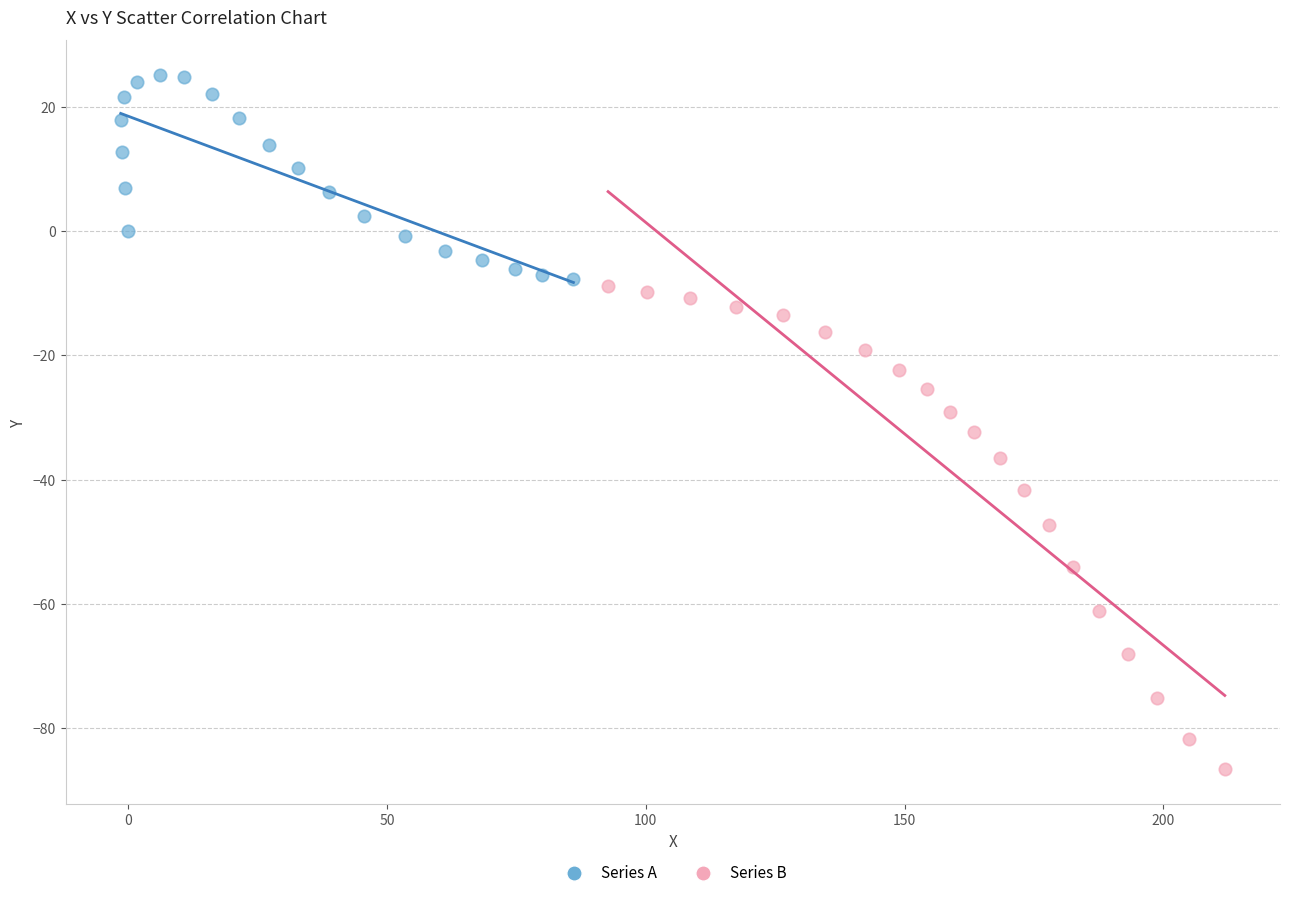

Which series contains the highest Y value?

Series A